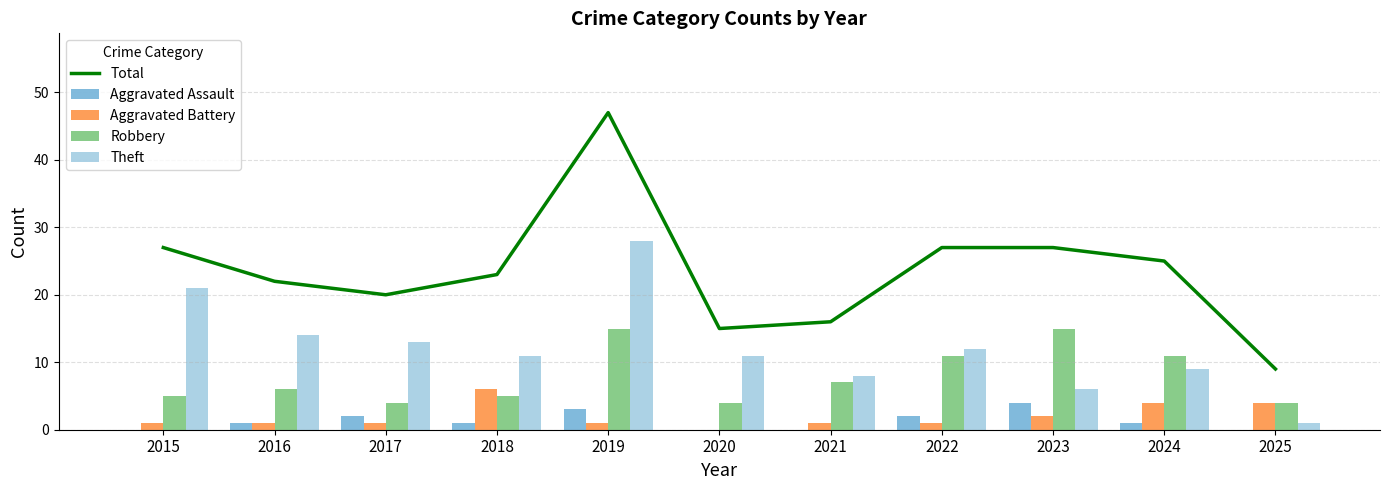

What is the sum of all Aggravated Assault values?

14